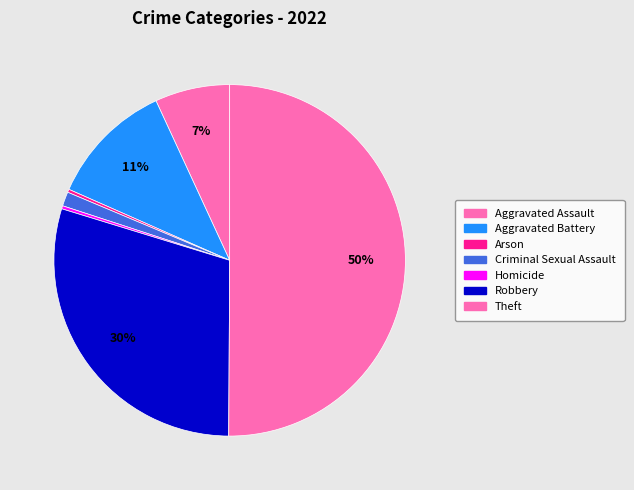

Count the number of slices in the pie.

7